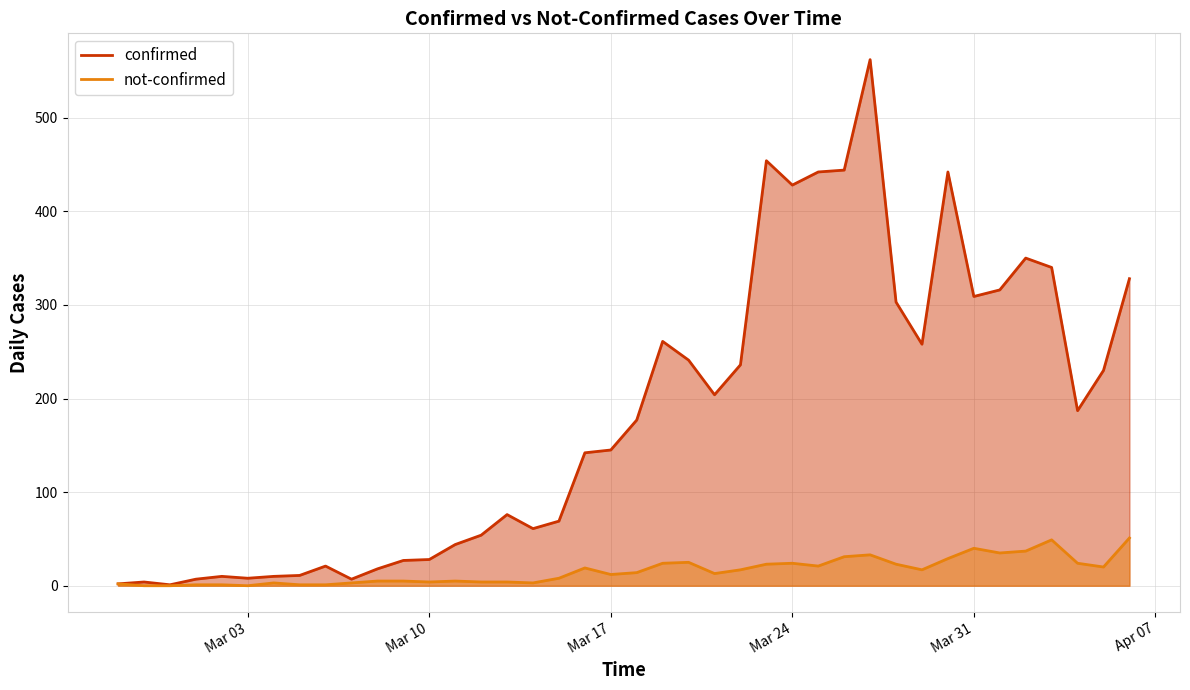

How many values in the not-confirmed series exceed 14?

19